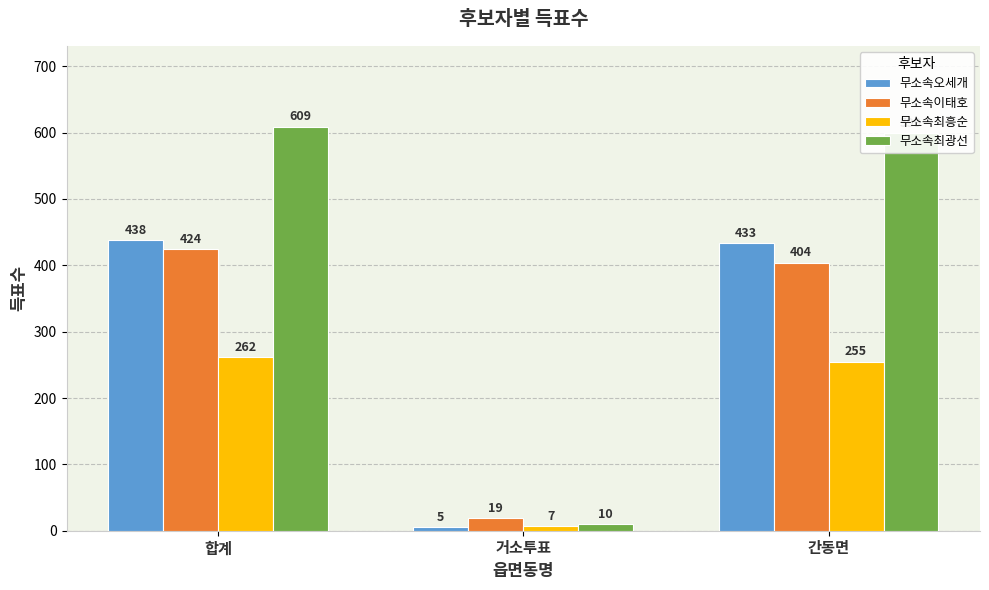

What is the maximum value shown in the chart?

609